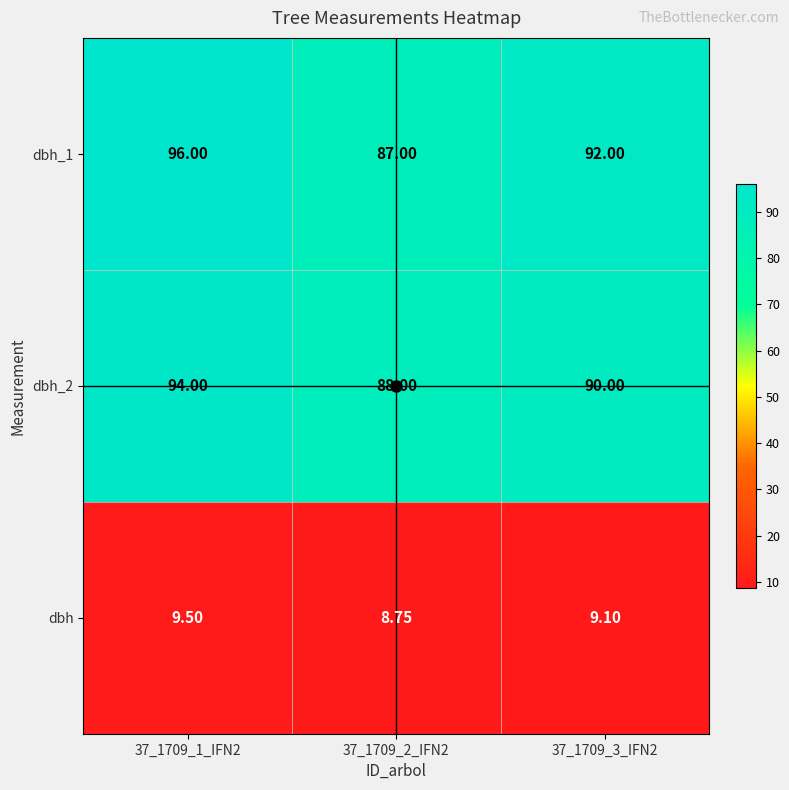

Is the value of dbh_2 at 37_1709_3_IFN2 greater than the value of dbh_1 at 37_1709_3_IFN2?

No